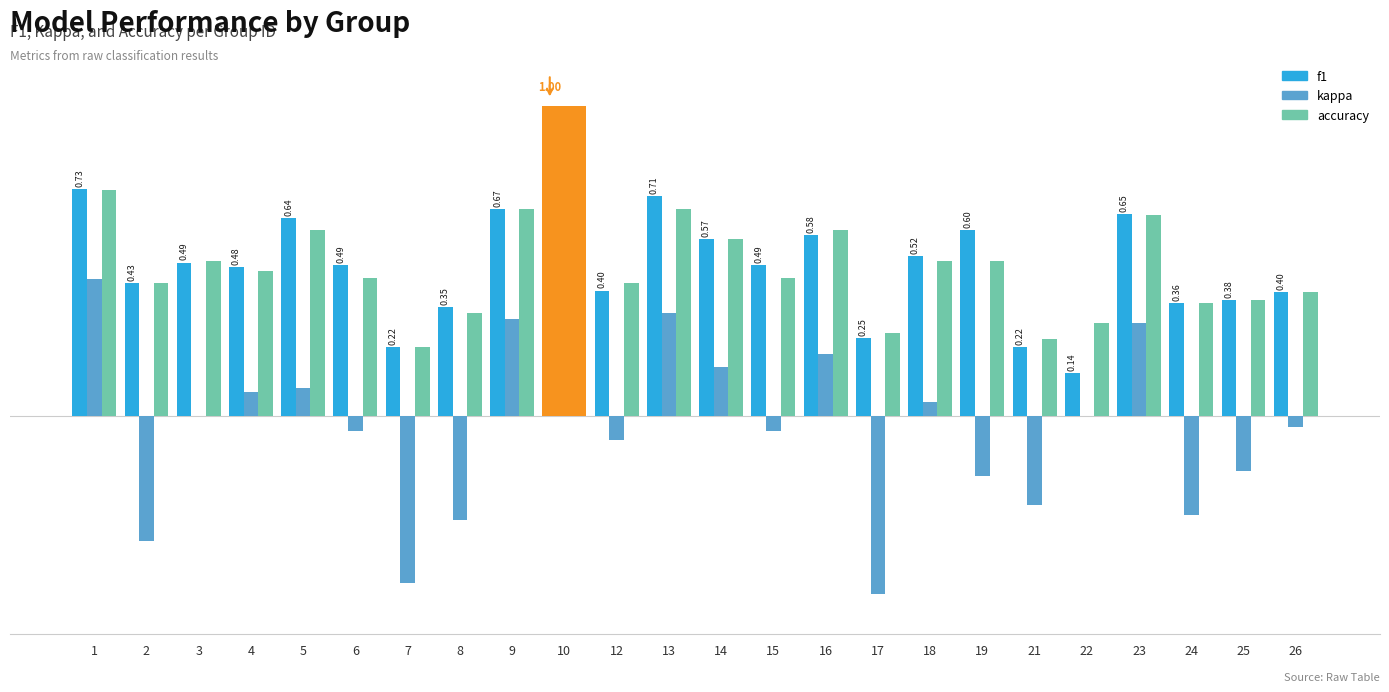

Reading left to right, transcribe all the data shown in this chart.

f1: 1=0.7	2=0.4	3=0.5	4=0.5	5=0.6	6=0.5	7=0.2	8=0.4	9=0.7	10=1.0	12=0.4	13=0.7	14=0.6	15=0.5	16=0.6	17=0.3	18=0.5	19=0.6	21=0.2	22=0.1	23=0.6	24=0.4	25=0.4	26=0.4
kappa: 1=0.4	2=-0.4	3=0.0	4=0.1	5=0.1	6=-0.0	7=-0.5	8=-0.3	9=0.3	10=1.0	12=-0.1	13=0.3	14=0.2	15=-0.0	16=0.2	17=-0.6	18=0.0	19=-0.2	21=-0.3	22=0.0	23=0.3	24=-0.3	25=-0.2	26=-0.0
accuracy: 1=0.7	2=0.4	3=0.5	4=0.5	5=0.6	6=0.4	7=0.2	8=0.3	9=0.7	10=1.0	12=0.4	13=0.7	14=0.6	15=0.4	16=0.6	17=0.3	18=0.5	19=0.5	21=0.2	22=0.3	23=0.6	24=0.4	25=0.4	26=0.4